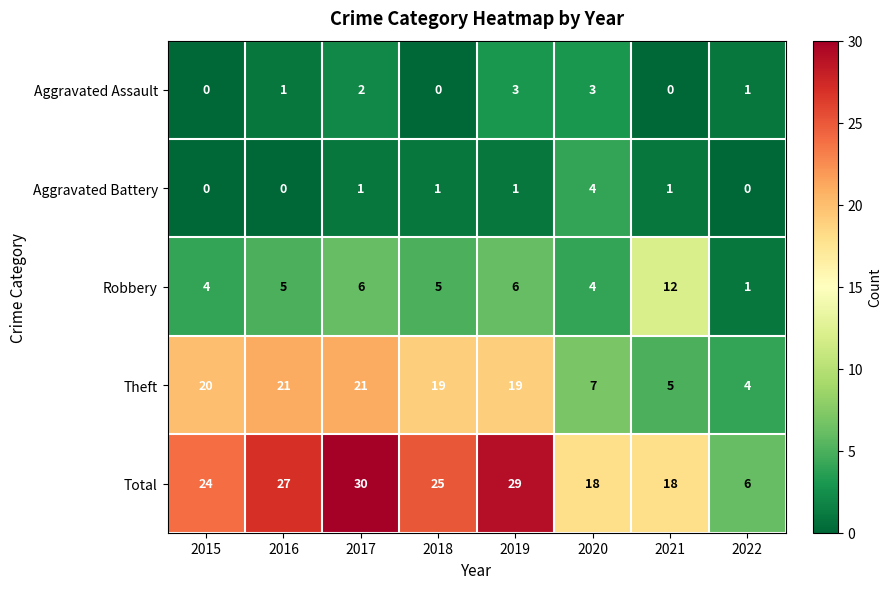

Where does the Theft series first go above 19?

2015